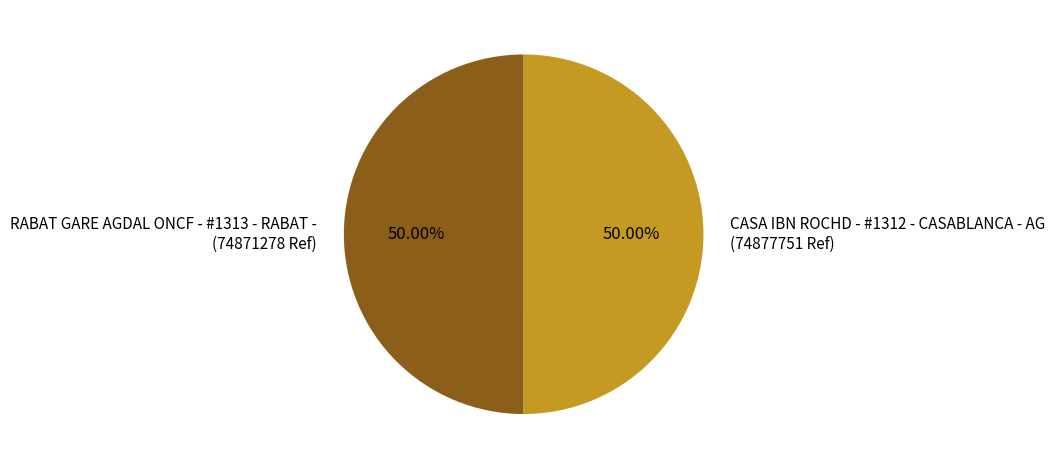

Combined, do RABAT GARE AGDAL ONCF - #1313 - RABAT - and CASA IBN ROCHD - #1312 - CASABLANCA - AG account for over 50%?

Yes